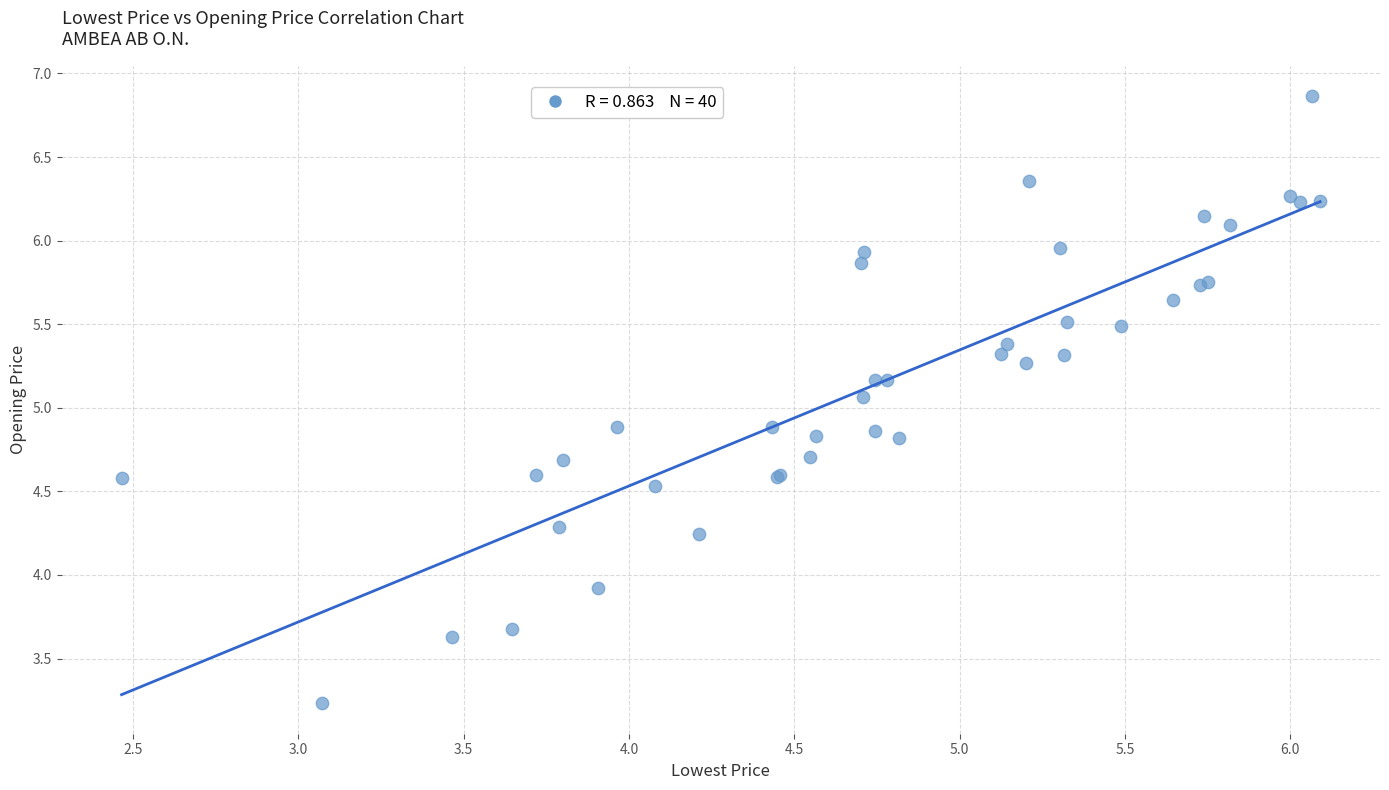

What Y value in the scatter plot is closest to 5?

5.1